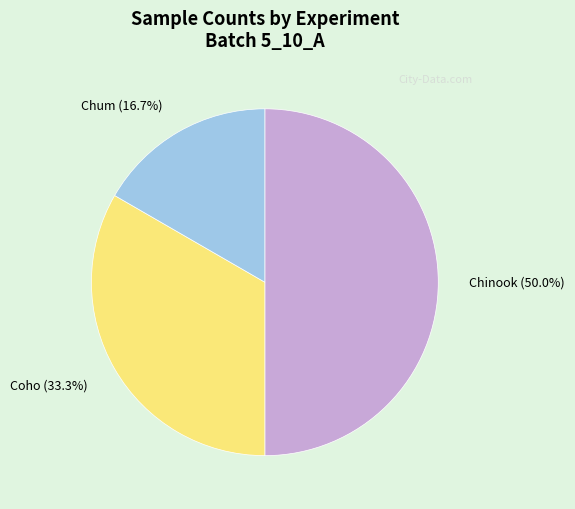

To the nearest percent, what is the difference between the largest and smallest slice percentages?

33%